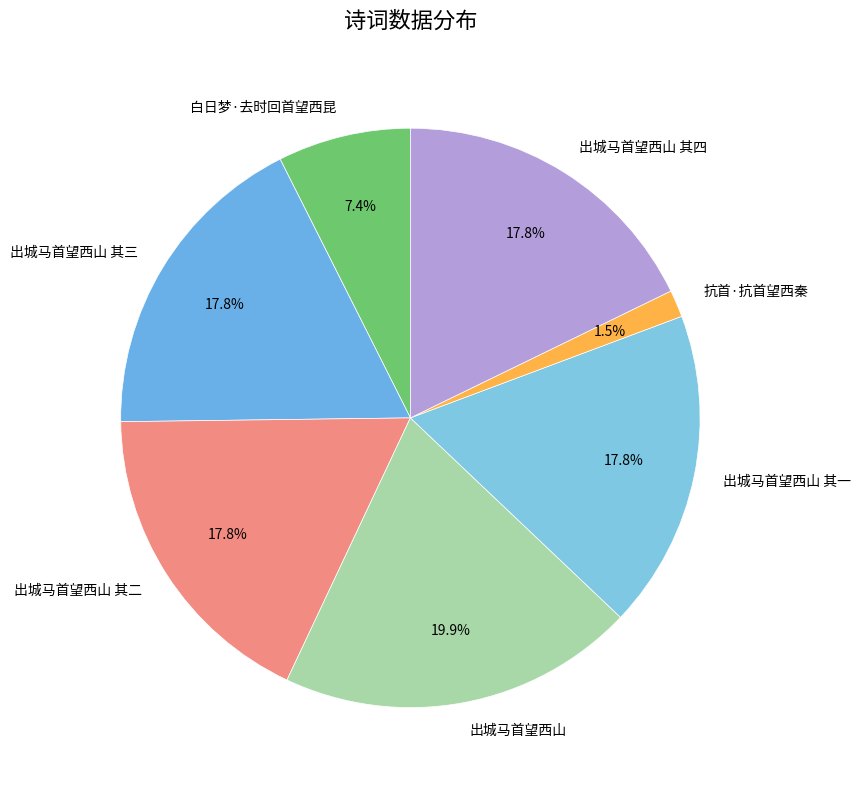

To the nearest percent, what is the average slice percentage?

14%